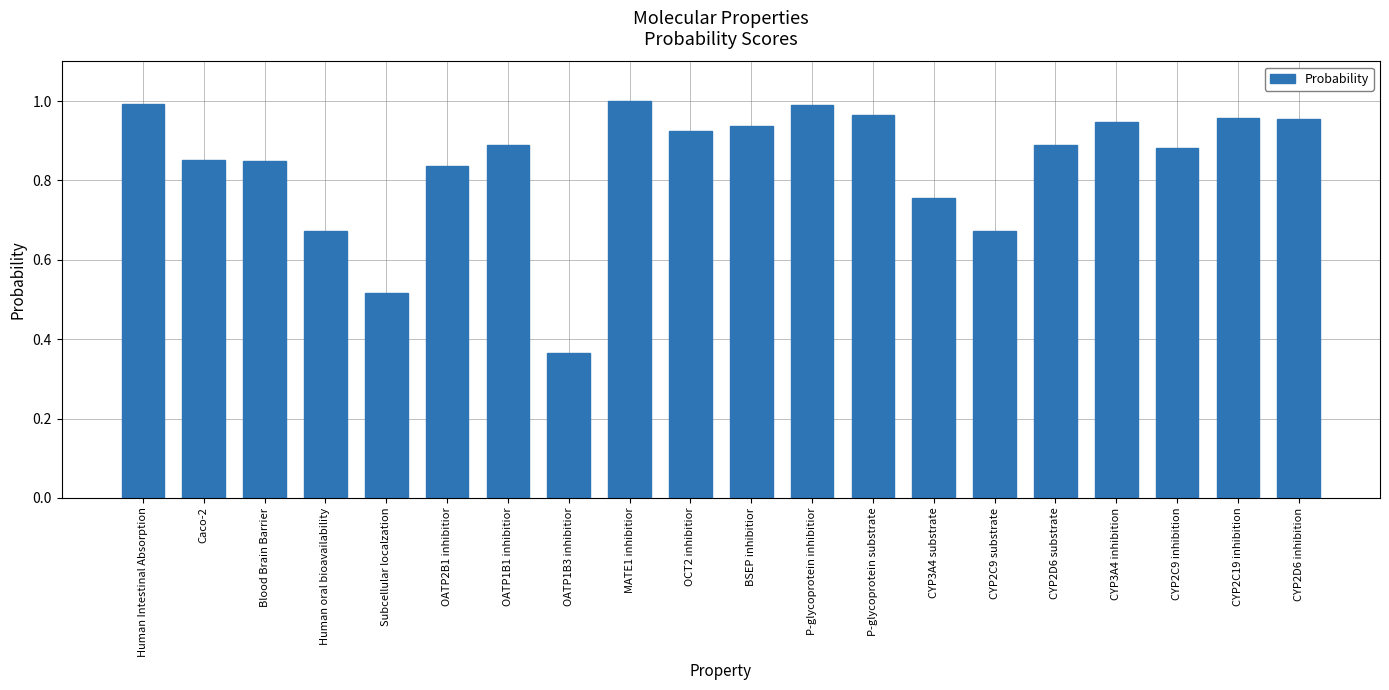

How many bars are there in total?

20